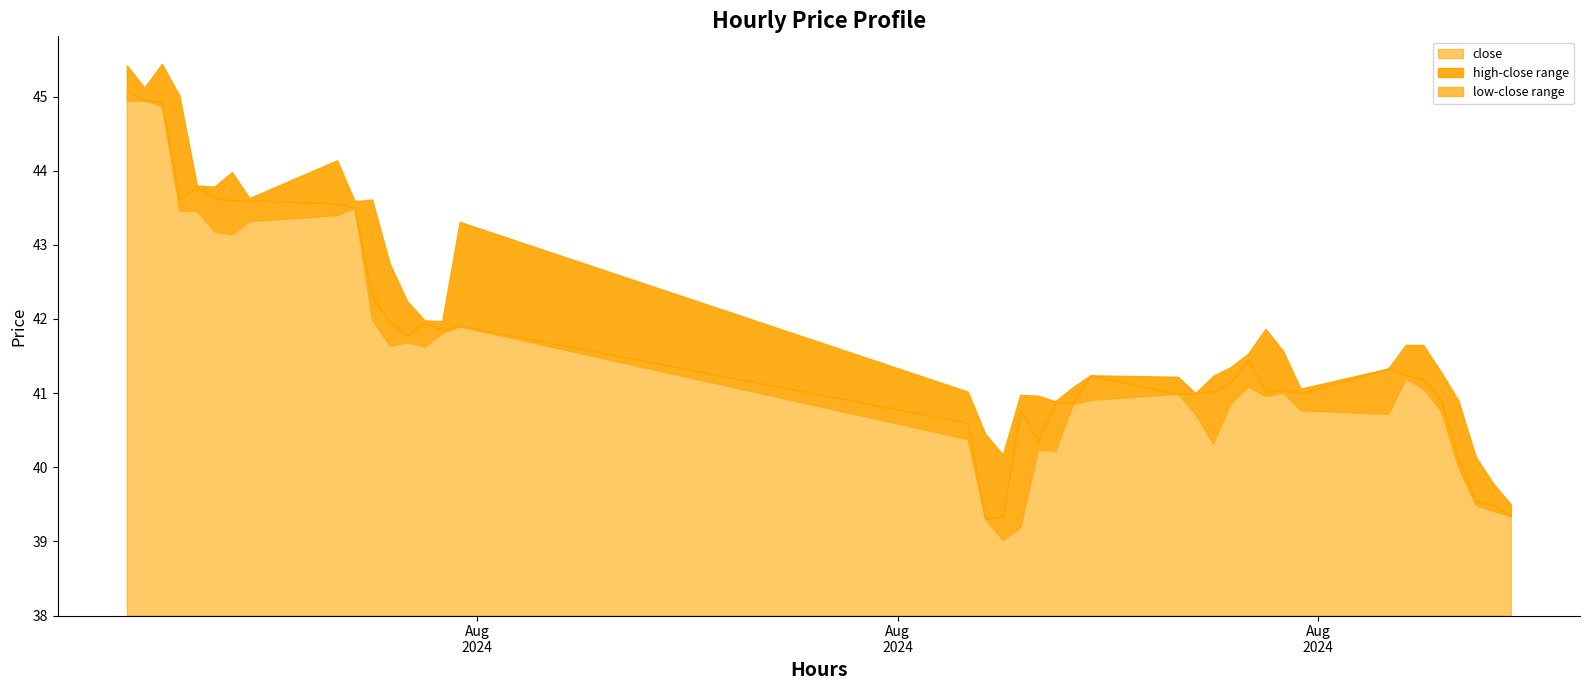

Between 34 and 5, which is larger?

5